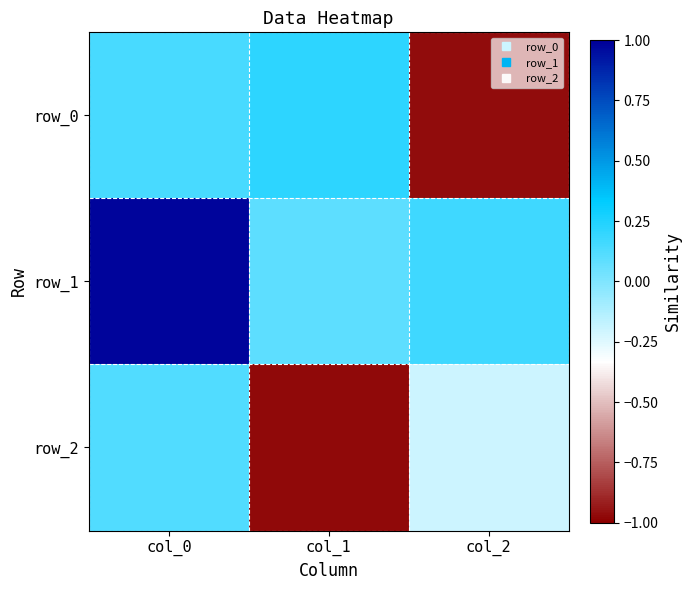

At col_0, list the series in order from largest to smallest.

row_1, row_0, row_2